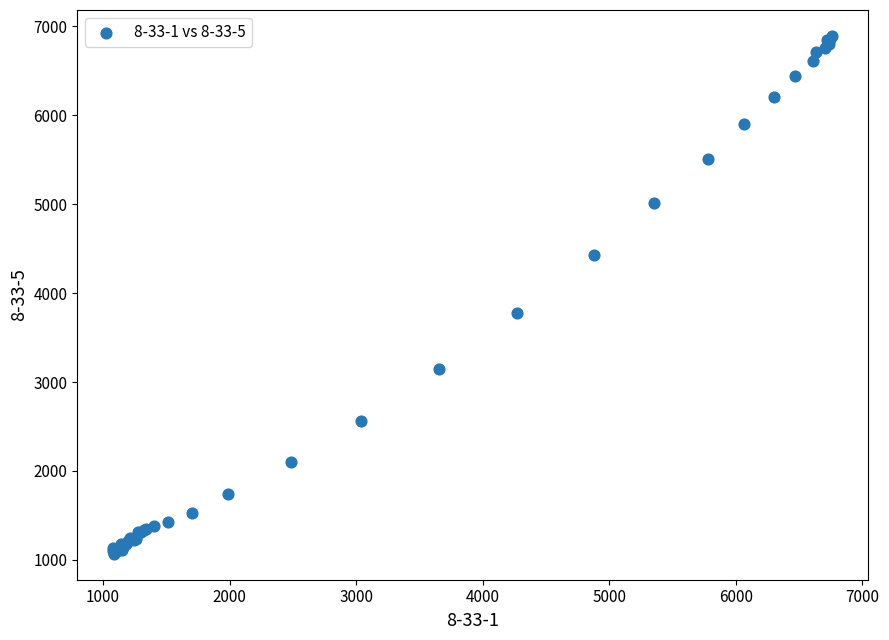

What Y value in the scatter plot is closest to 3979?

3779.9